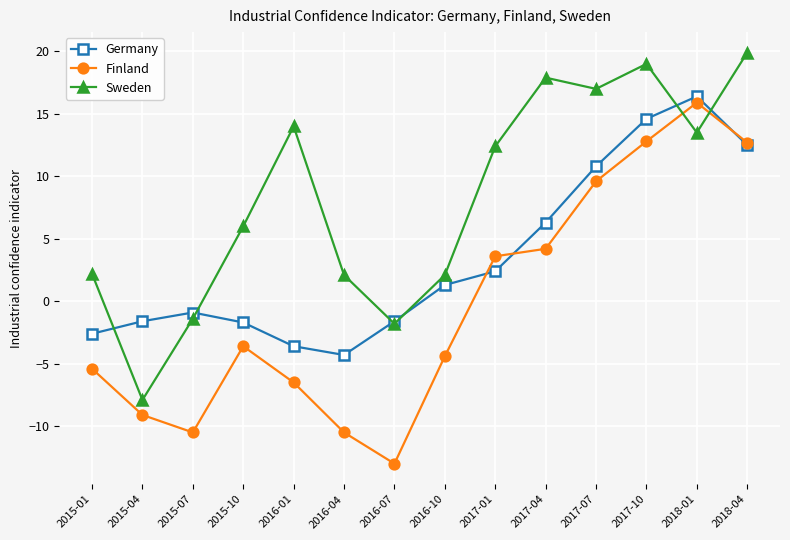

Is this an area chart (filled region under the line)?

No